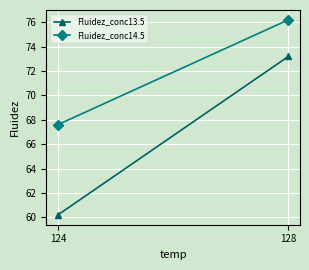

At which label does Fluidez_conc14.5 first exceed 76?

128